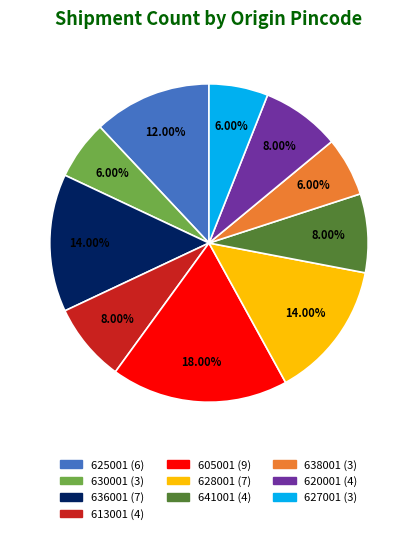

Does any single category account for the majority?

No